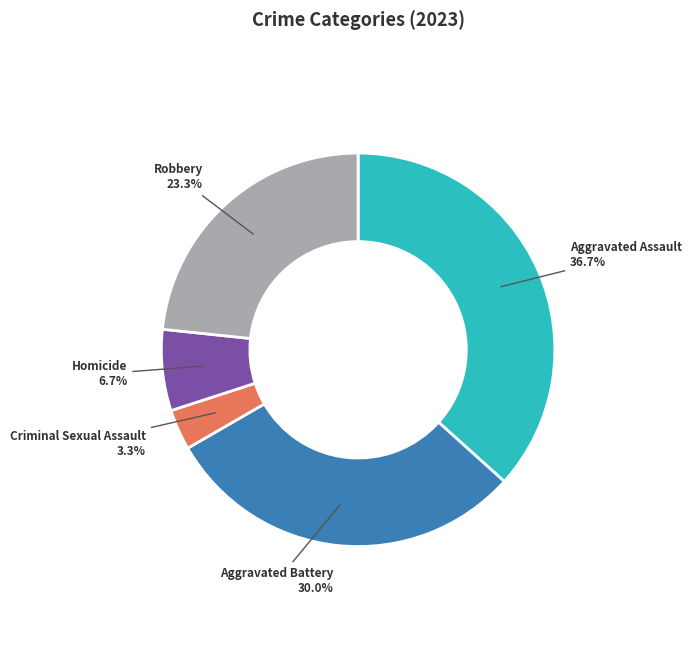

Is there any slice that represents more than half of the pie?

No